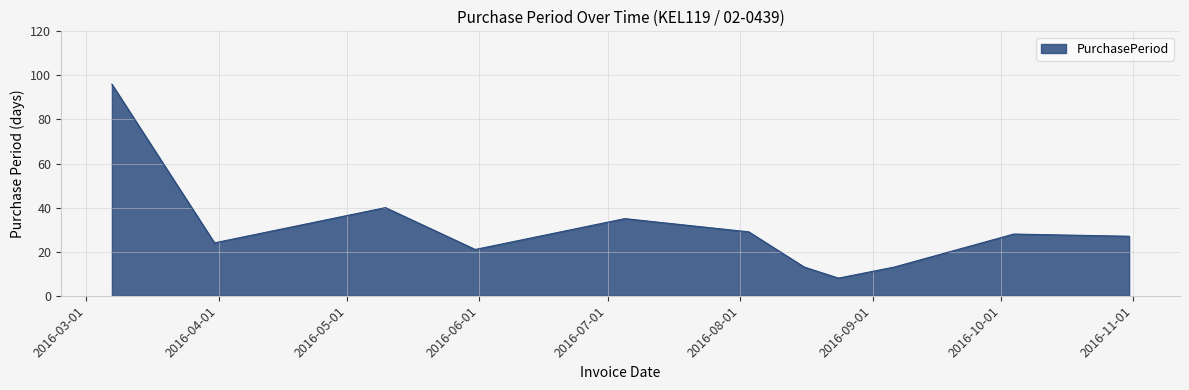

What is the smallest value displayed?

8